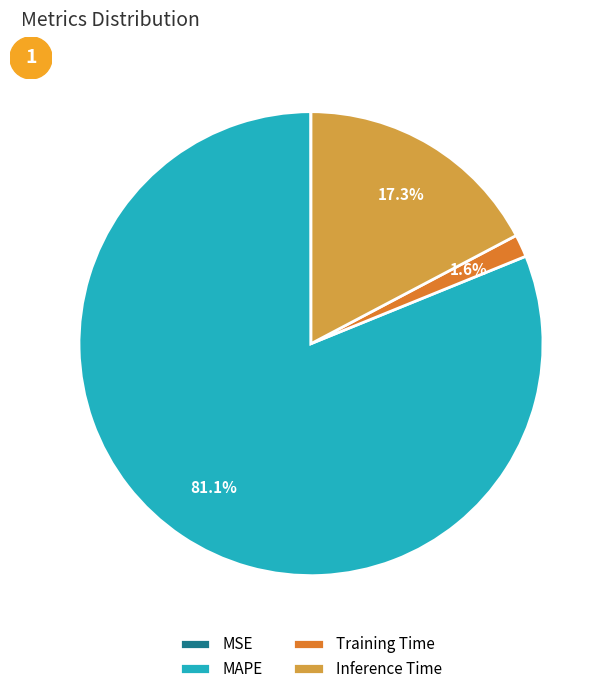

Is there any slice that represents more than half of the pie?

Yes